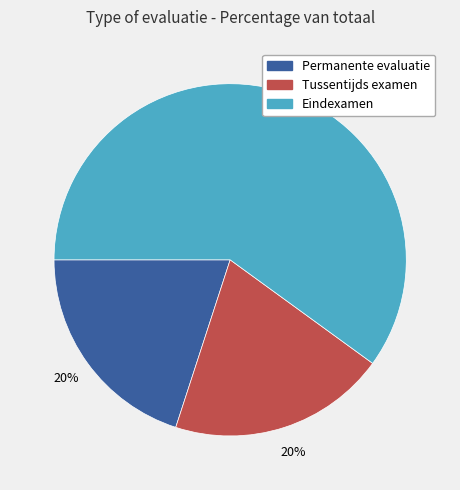

Is there any slice that represents more than half of the pie?

Yes